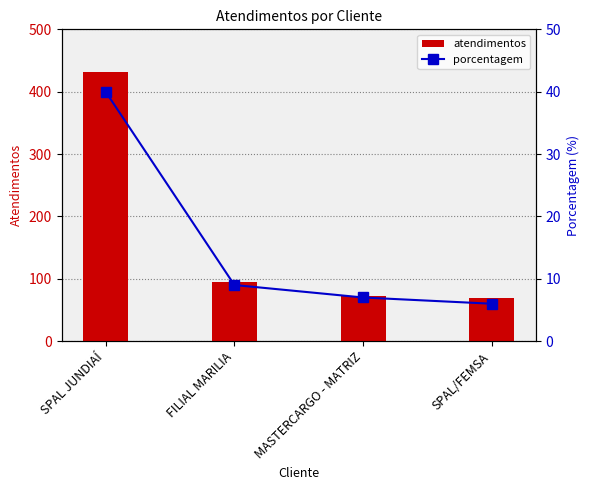

How many values in the atendimentos series exceed 95?

1